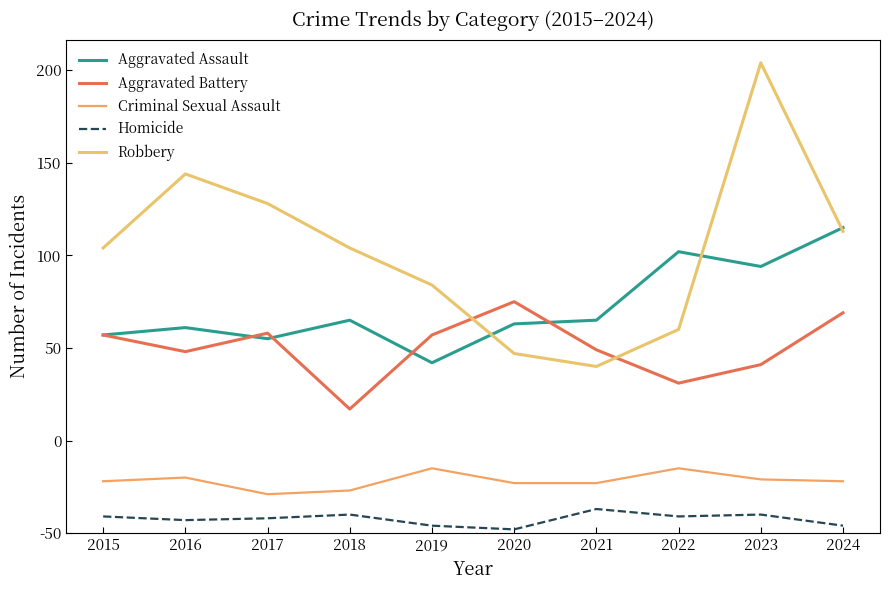

Is this an area chart (filled region under the line)?

No